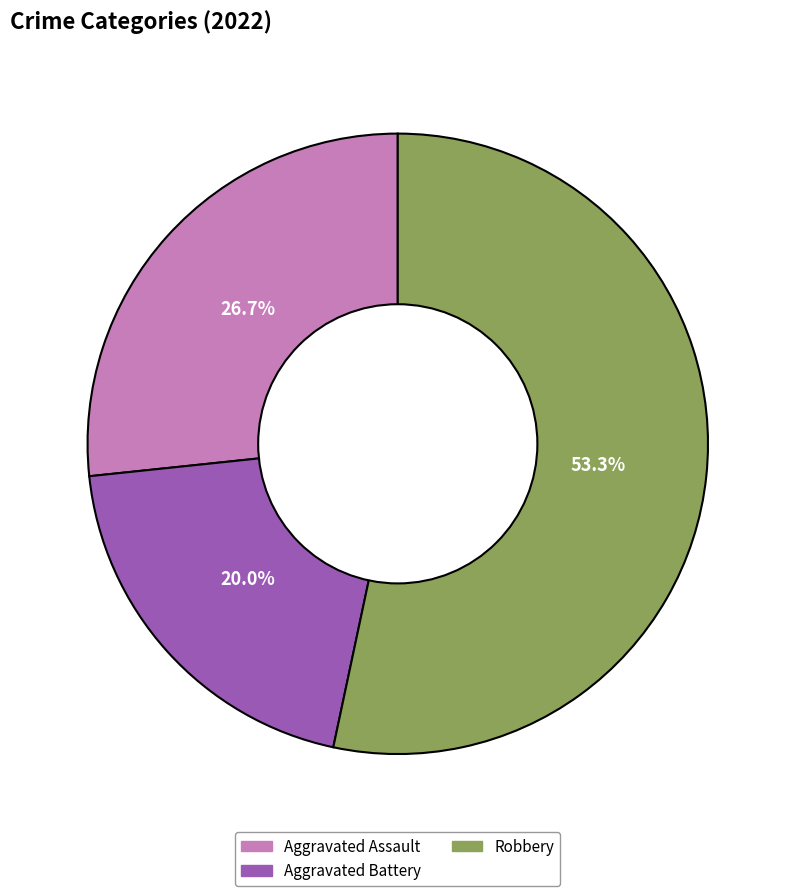

Is there any slice that represents more than half of the pie?

Yes